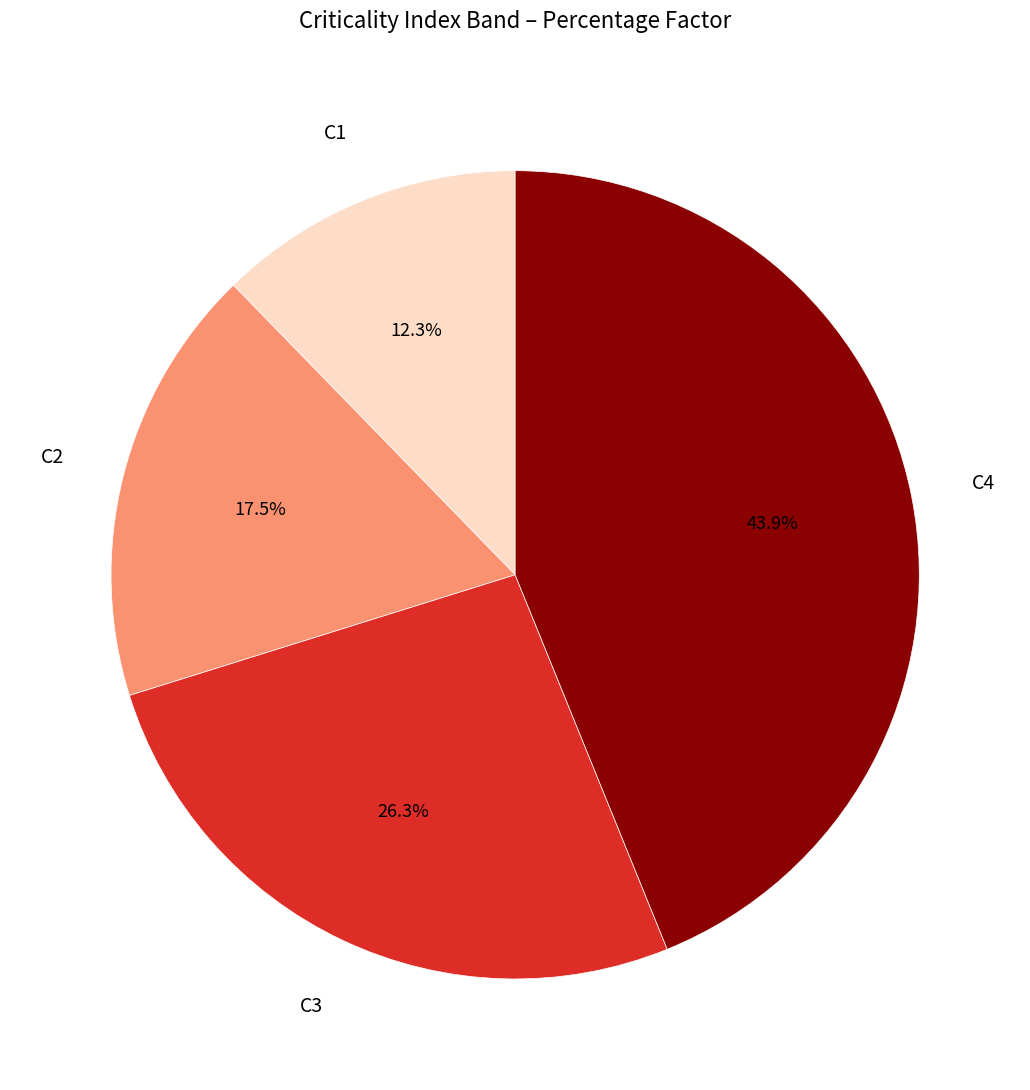

To the nearest percent, what is the difference between the largest and smallest slice percentages?

32%